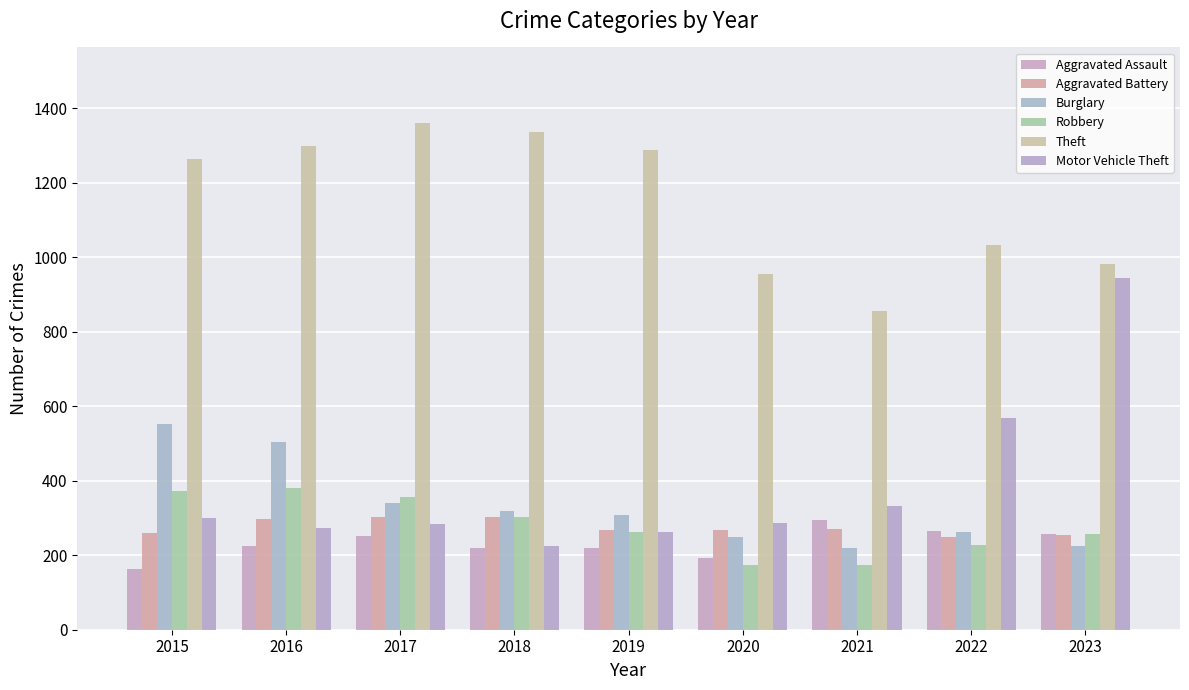

Is the value of Aggravated Assault at 2020 greater than the value of Burglary at 2023?

No